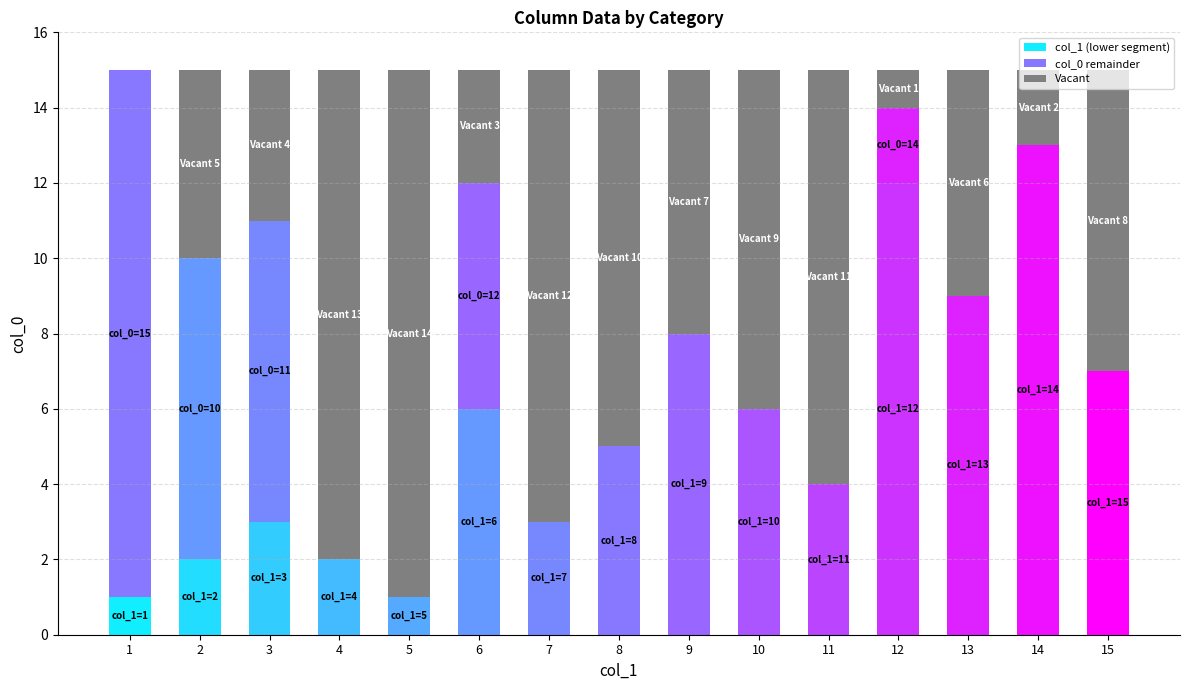

The value of col_0 remainder at 9 is 6. True or false?

False